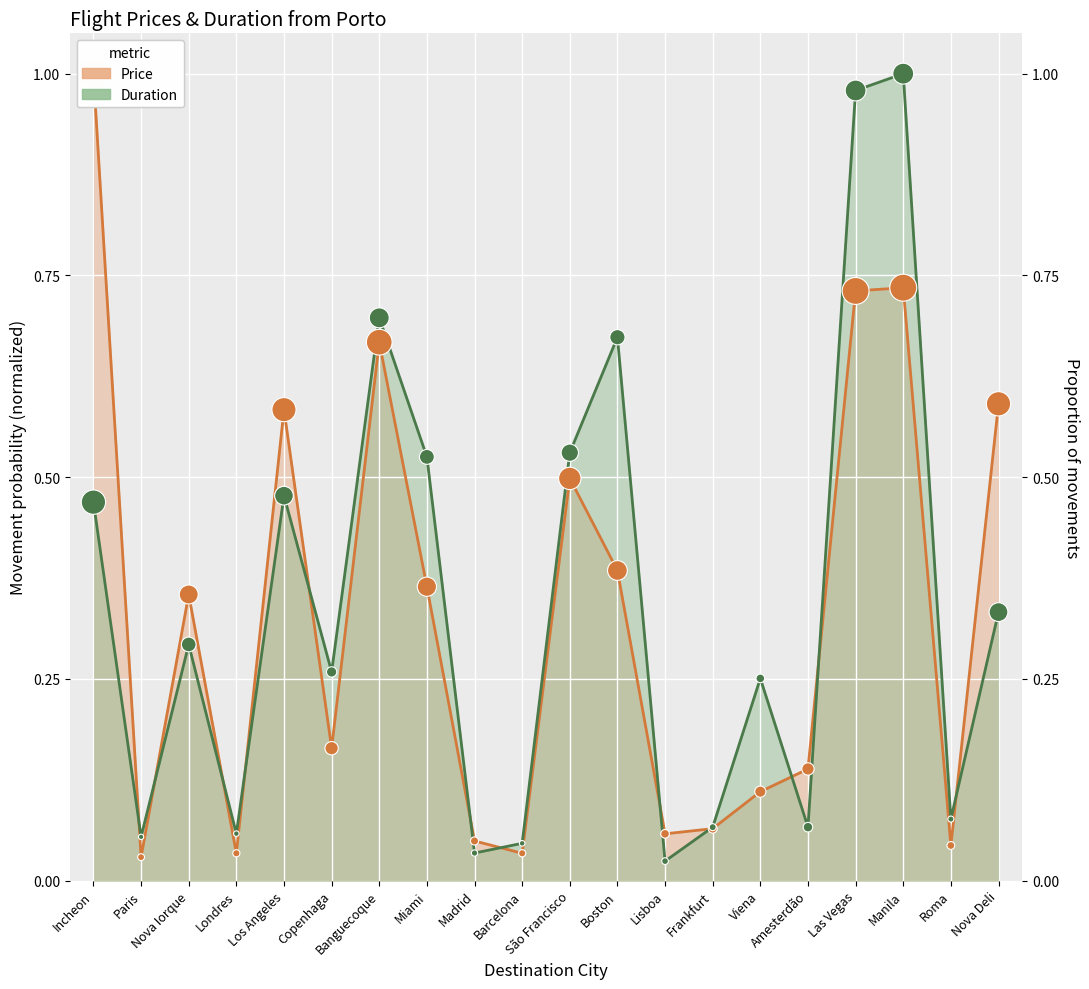

Which series has the largest total across all categories?

Duration points